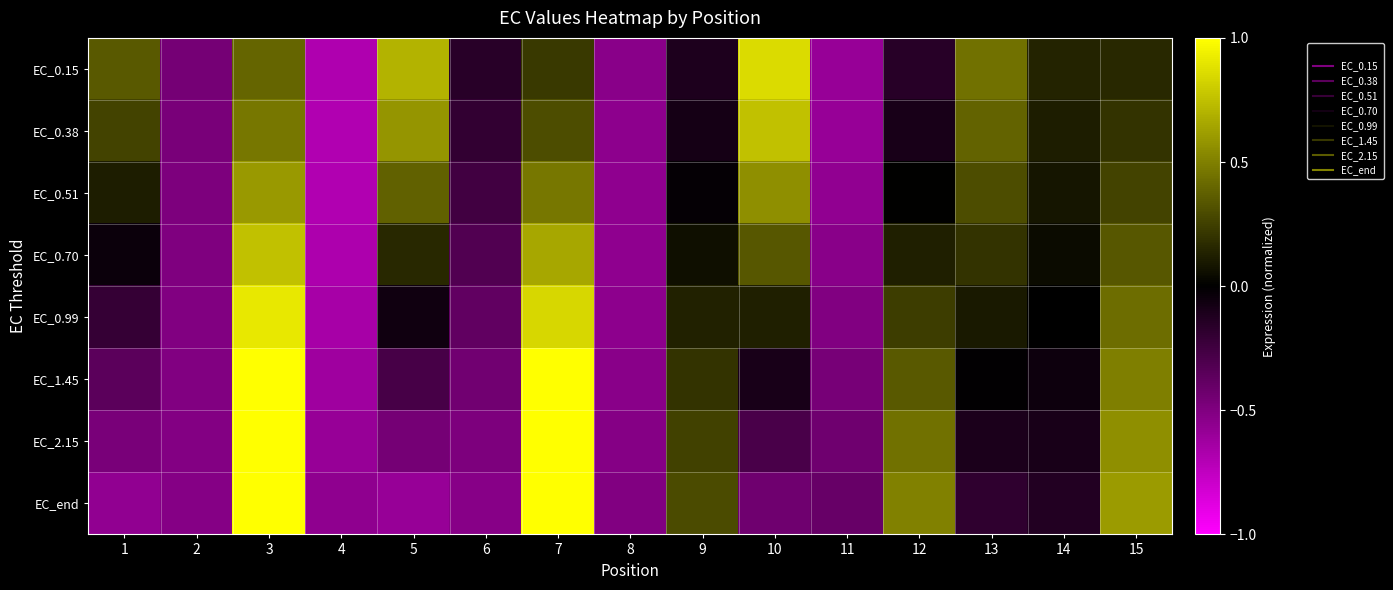

How many distinct data groups are displayed?

8